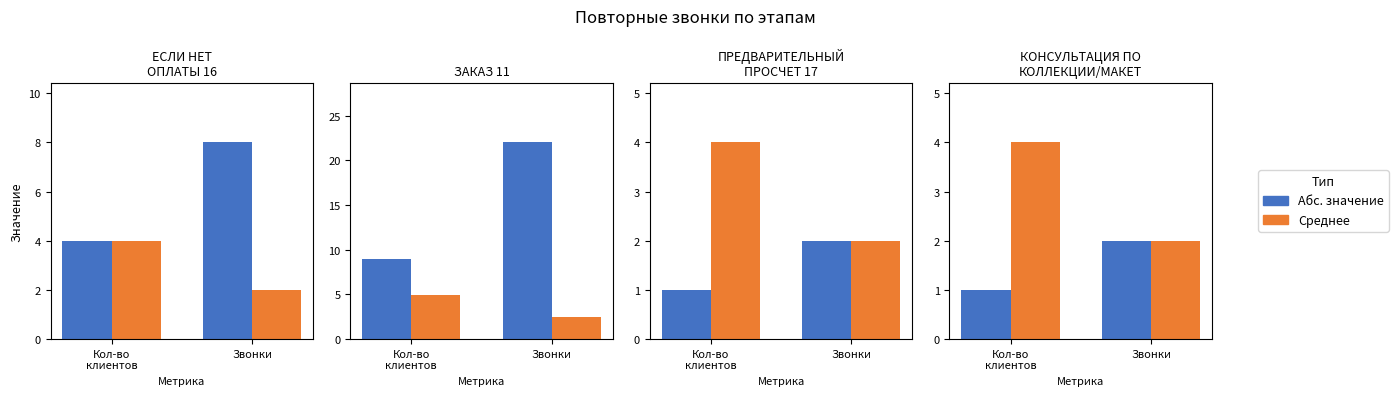

Where is Норм. / Среднее nearest to the value 3?

Кол-во
клиентов